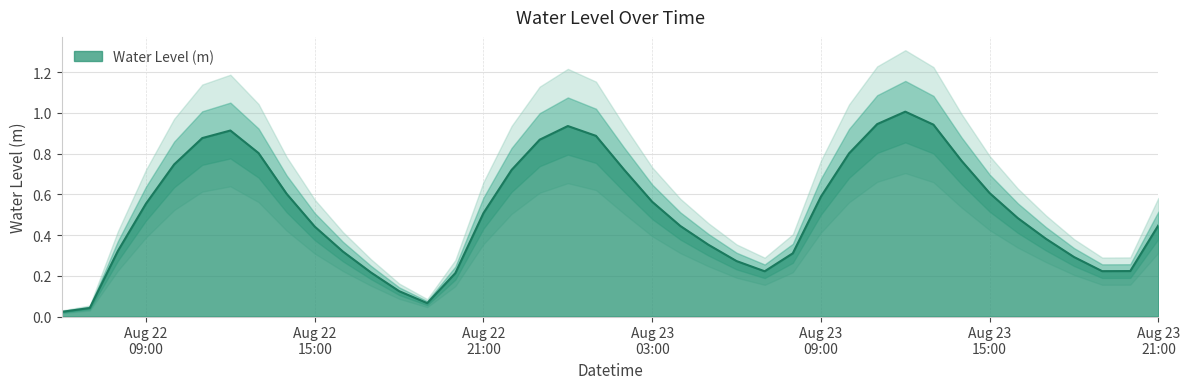

How many data points does each series have?

40